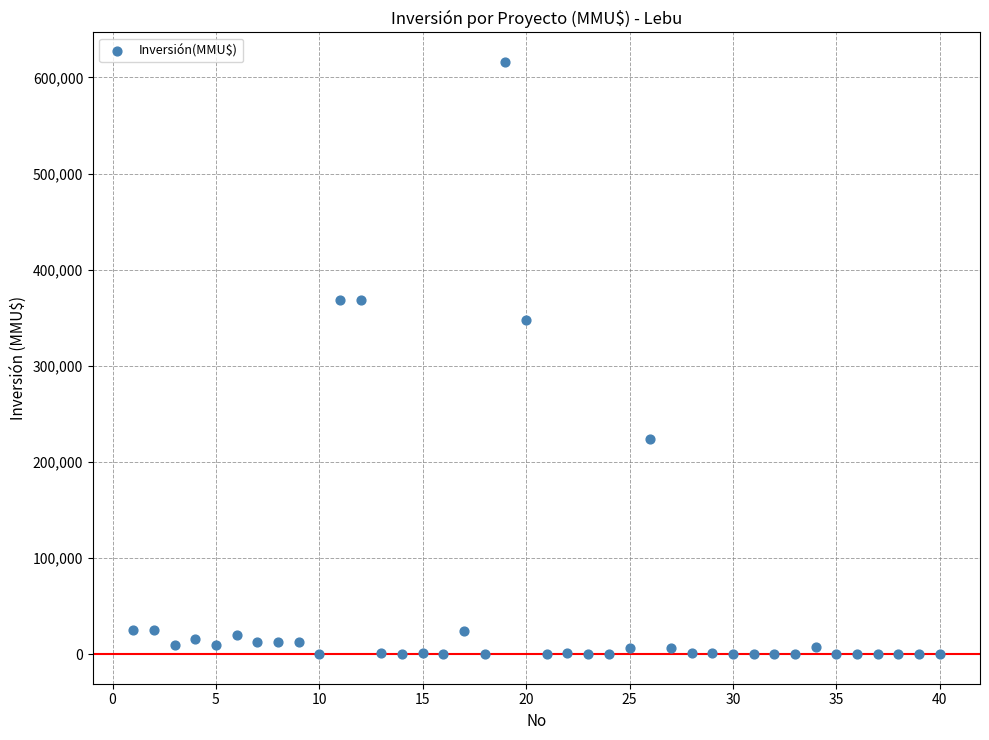

What Y value in the scatter plot is closest to 308000?

347600